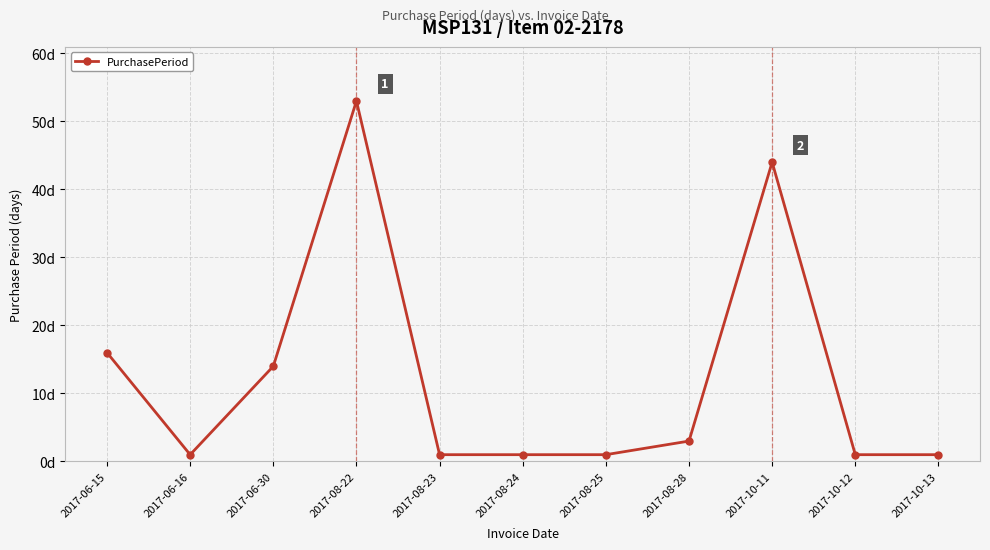

Is this an area chart (filled region under the line)?

No